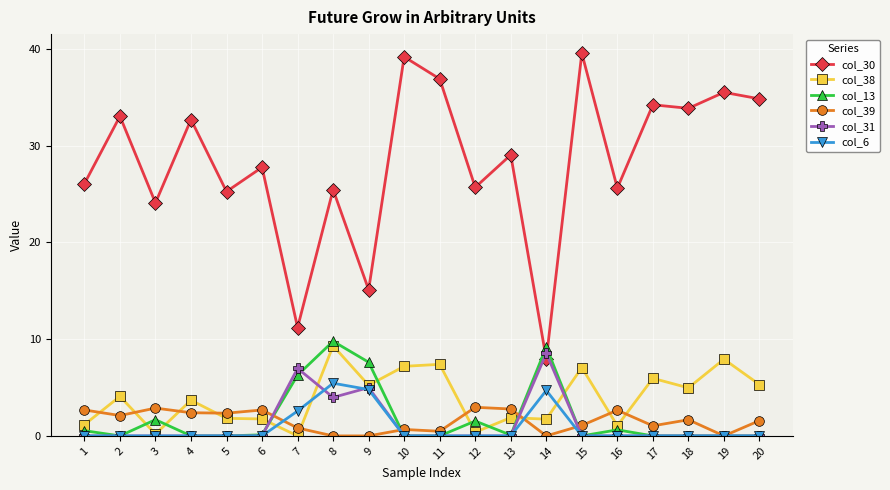

Where do col_30 and col_13 first cross each other?

13 and 14